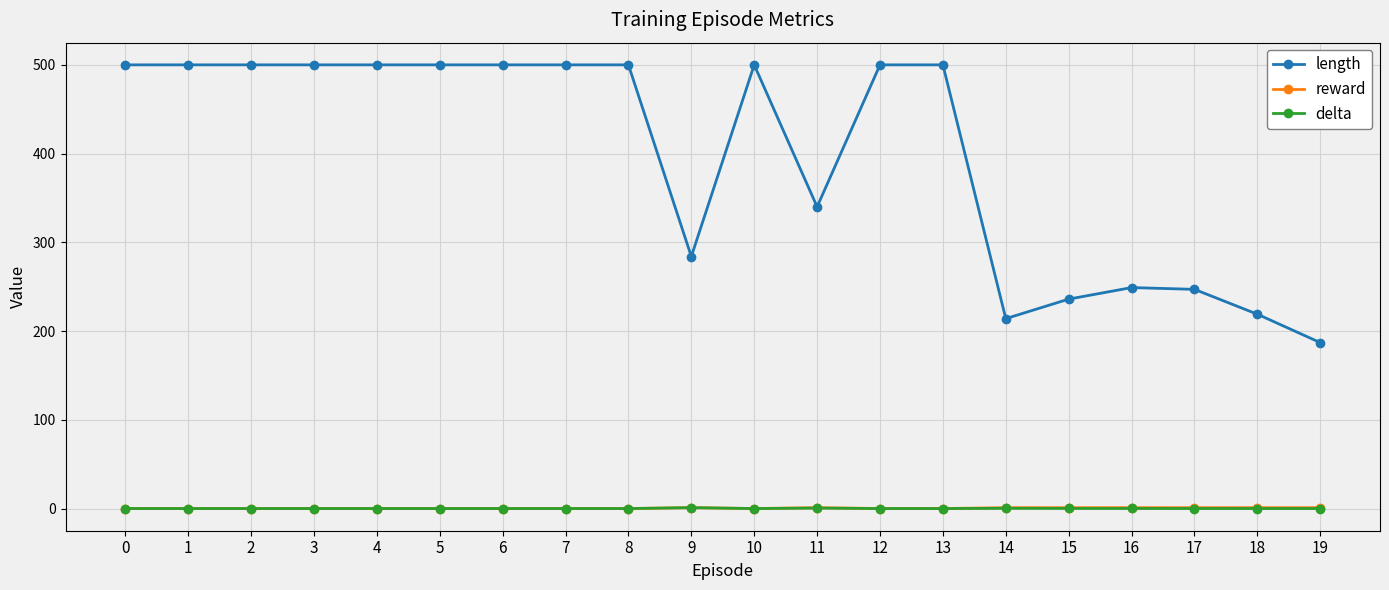

Does the chart display data point markers on the line(s)?

Yes